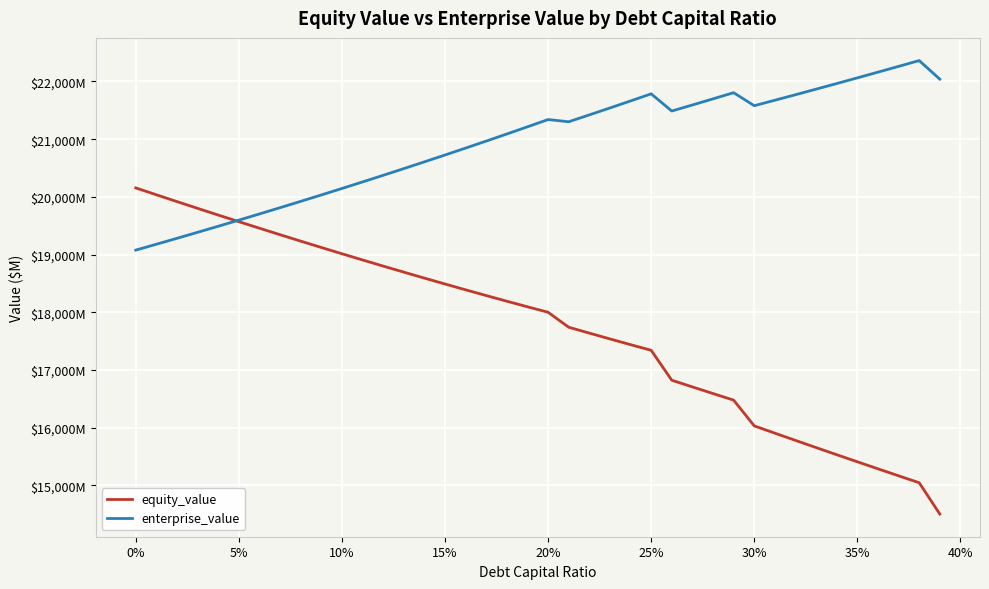

What are all the series names shown in the legend?

equity_value, enterprise_value